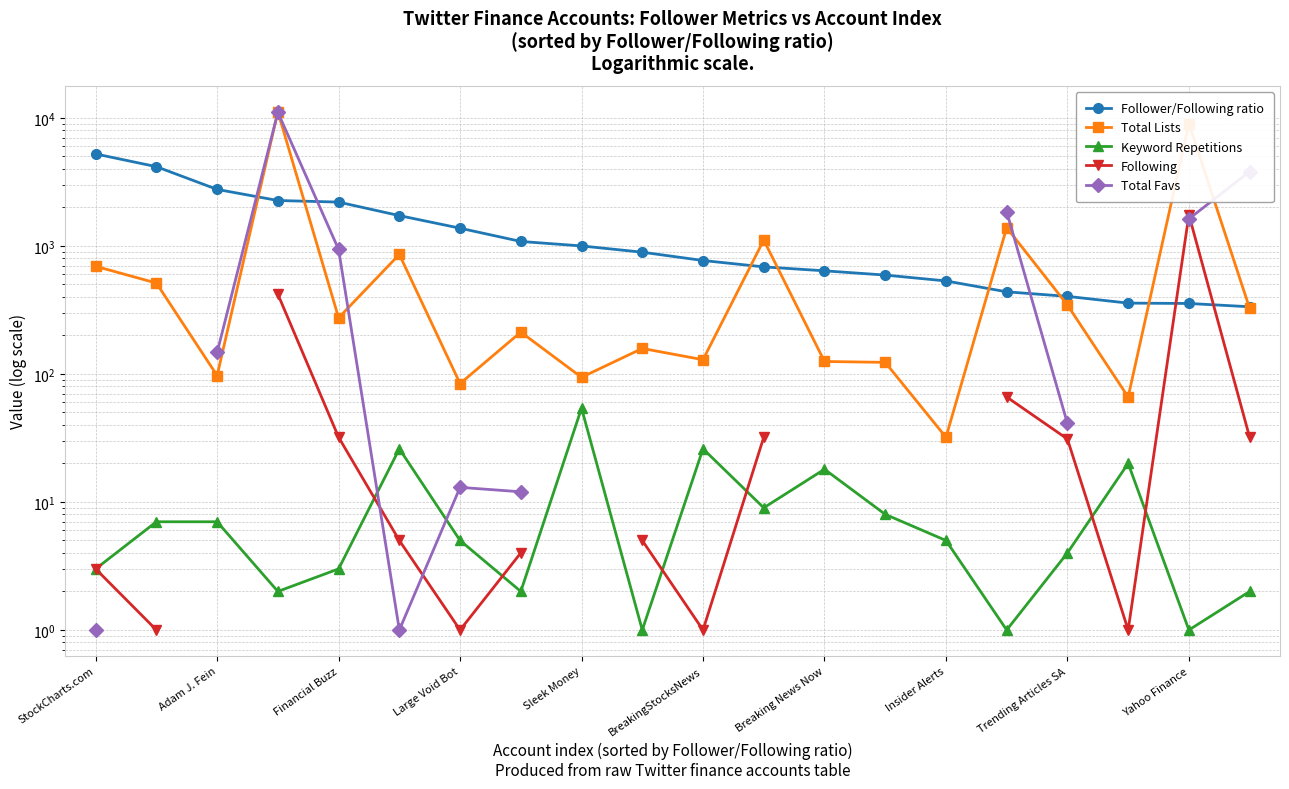

What is the difference between the maximum and second lowest values in the Follower/Following ratio series?

4863.3